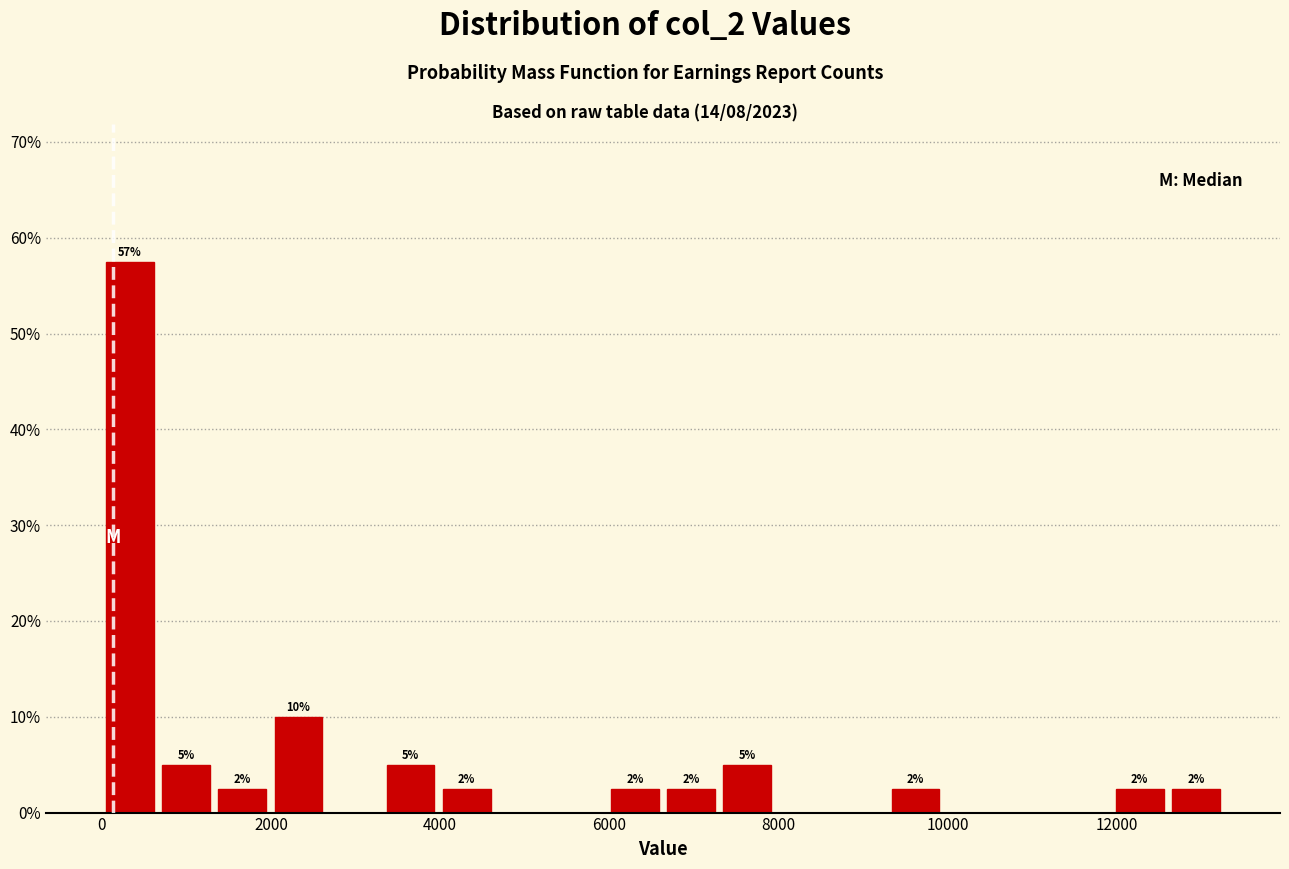

Around what value on the x-axis is the tallest bar? Give the approximate position of its centre, as read against the axis.

400